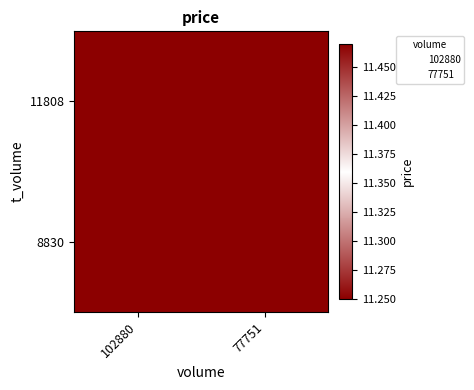

At 102880, list the series in order from smallest to largest.

11808, 8830